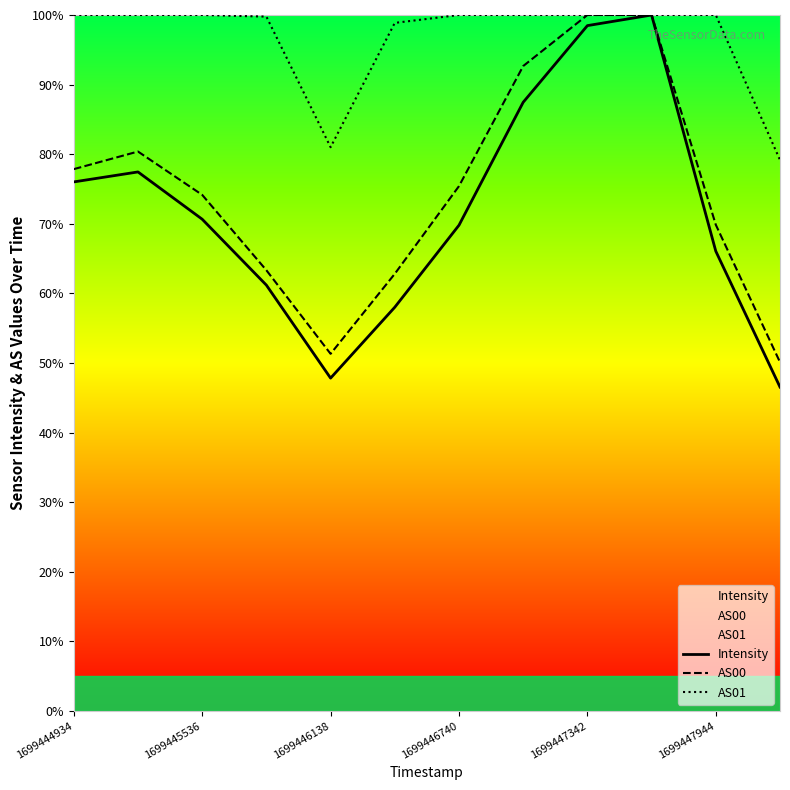

What is the average value of the AS01 series?

1.0